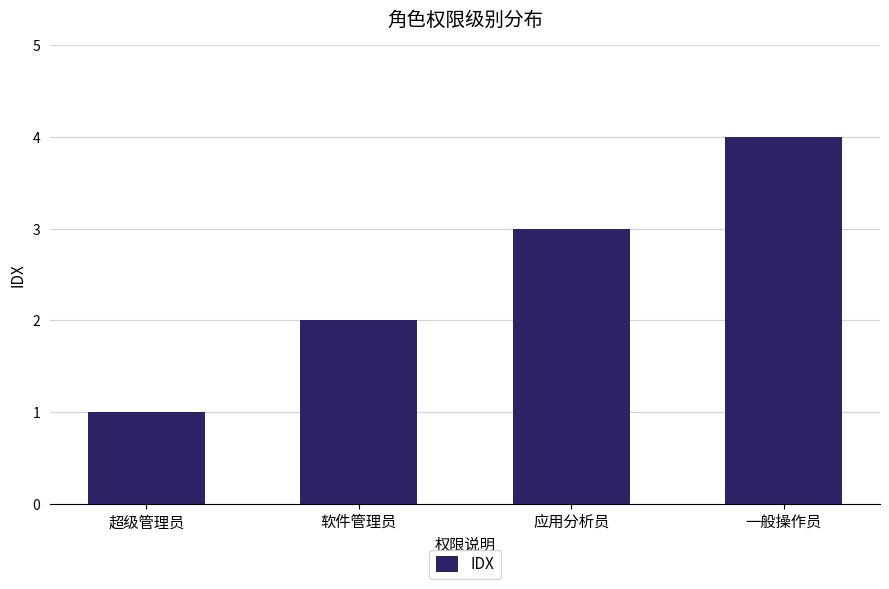

What is the sum of the values at 超级管理员 and 应用分析员?

4